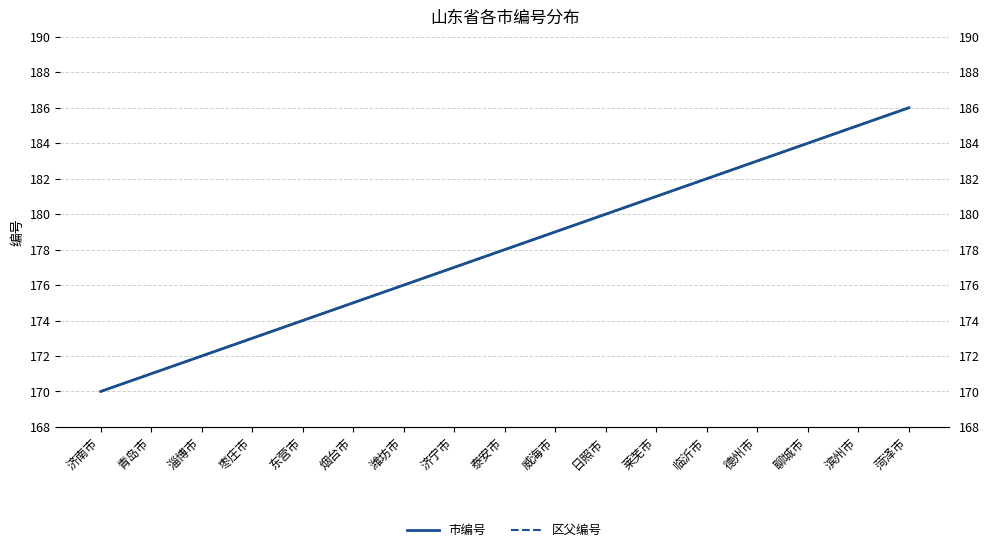

True or false: 区父编号 has a value of 179 at 威海市.

True